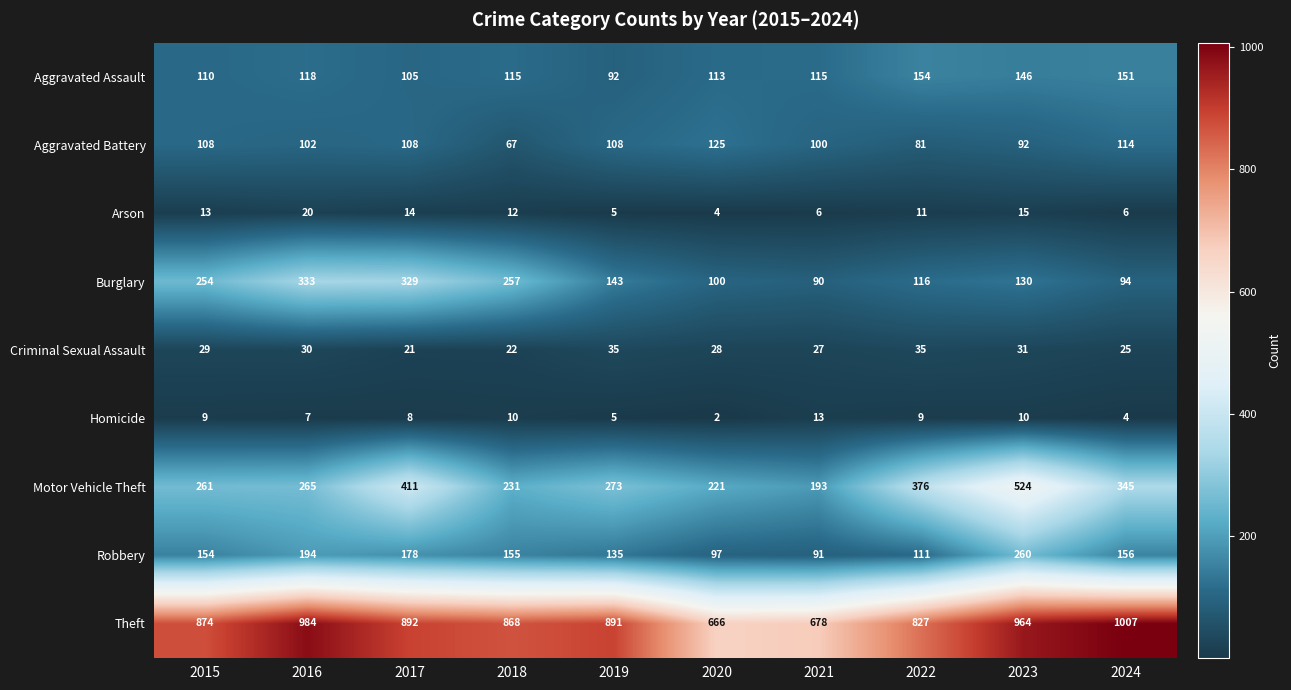

What is the greatest value displayed?

1007